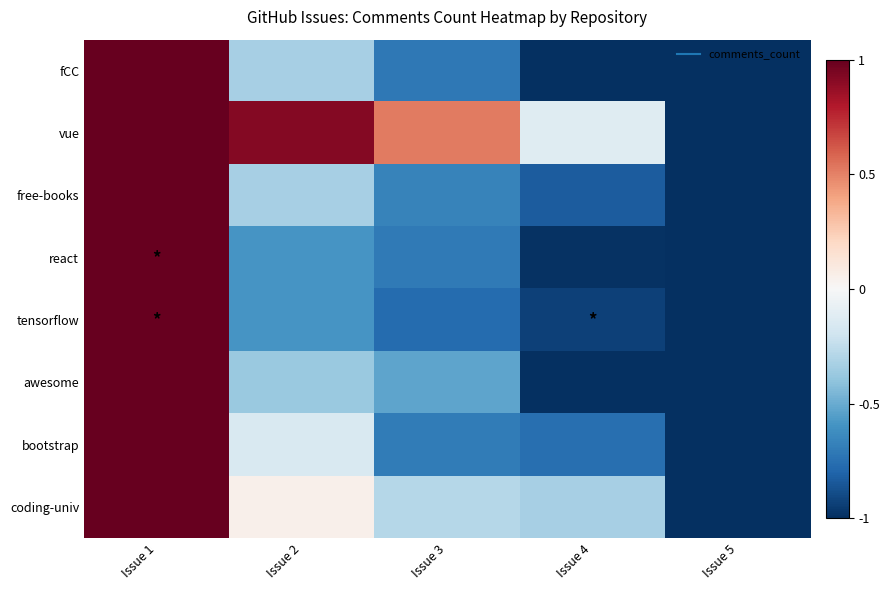

Between Issue 1 and Issue 2, which series saw the biggest shift?

react